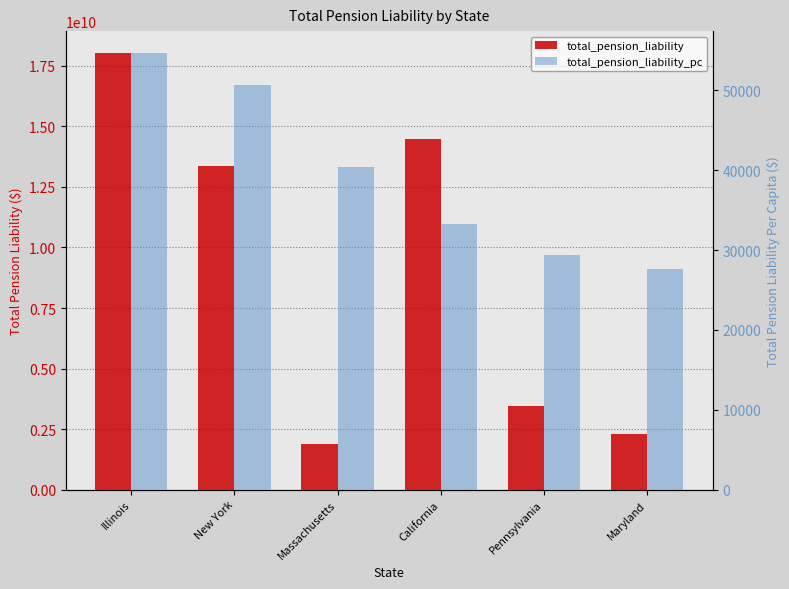

How many series are shown in this chart?

2